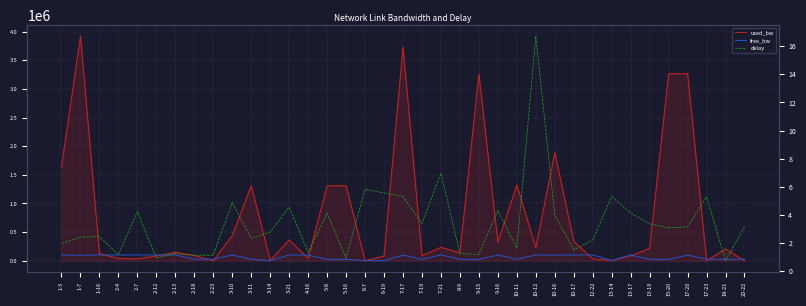

What is the label of the 21st point from the left?

7-21